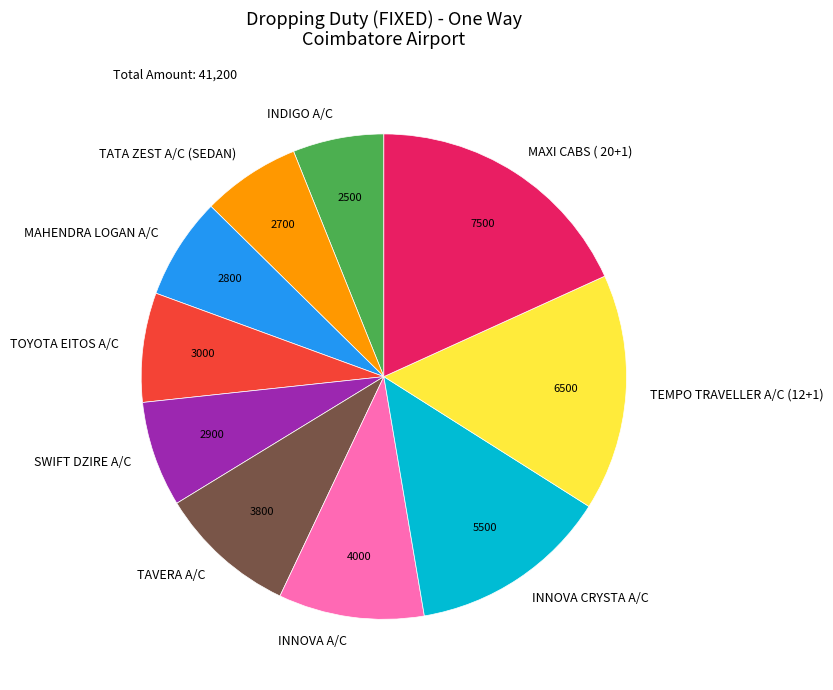

Is there any slice that represents more than half of the pie?

No